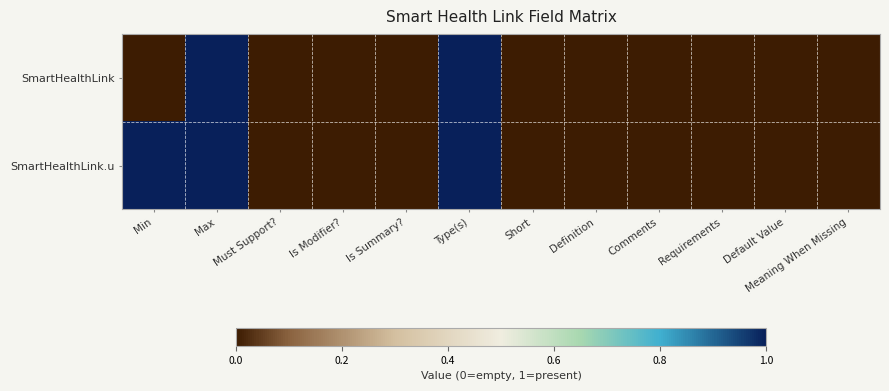

What is the greatest value displayed?

1